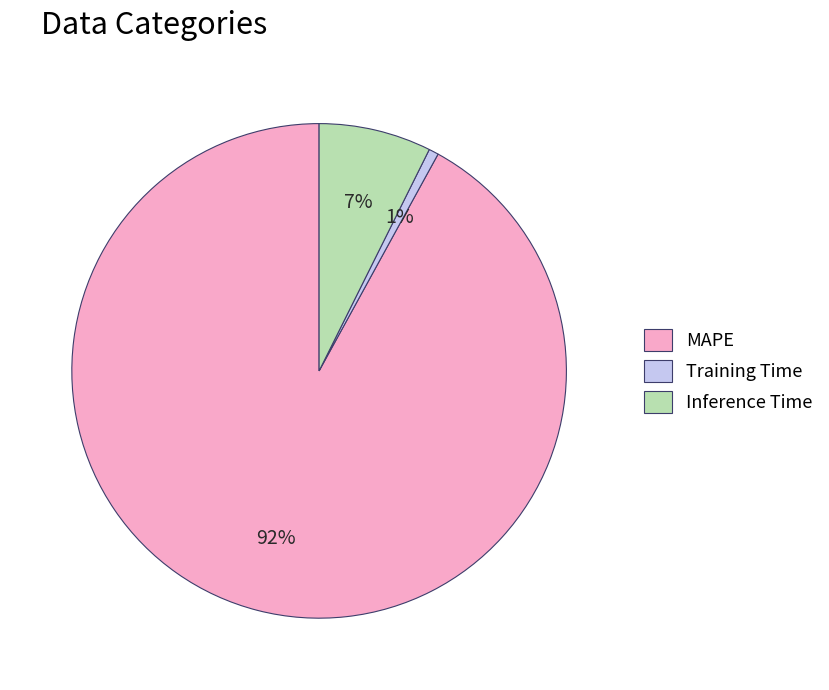

What is the ratio of the value at Inference Time to the value at MAPE?

0.1